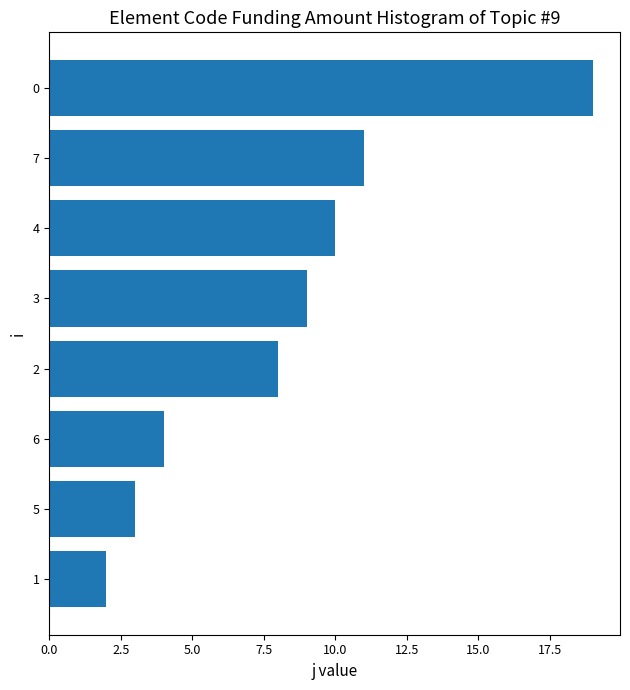

What is the change in value from 3 to 1?

-7